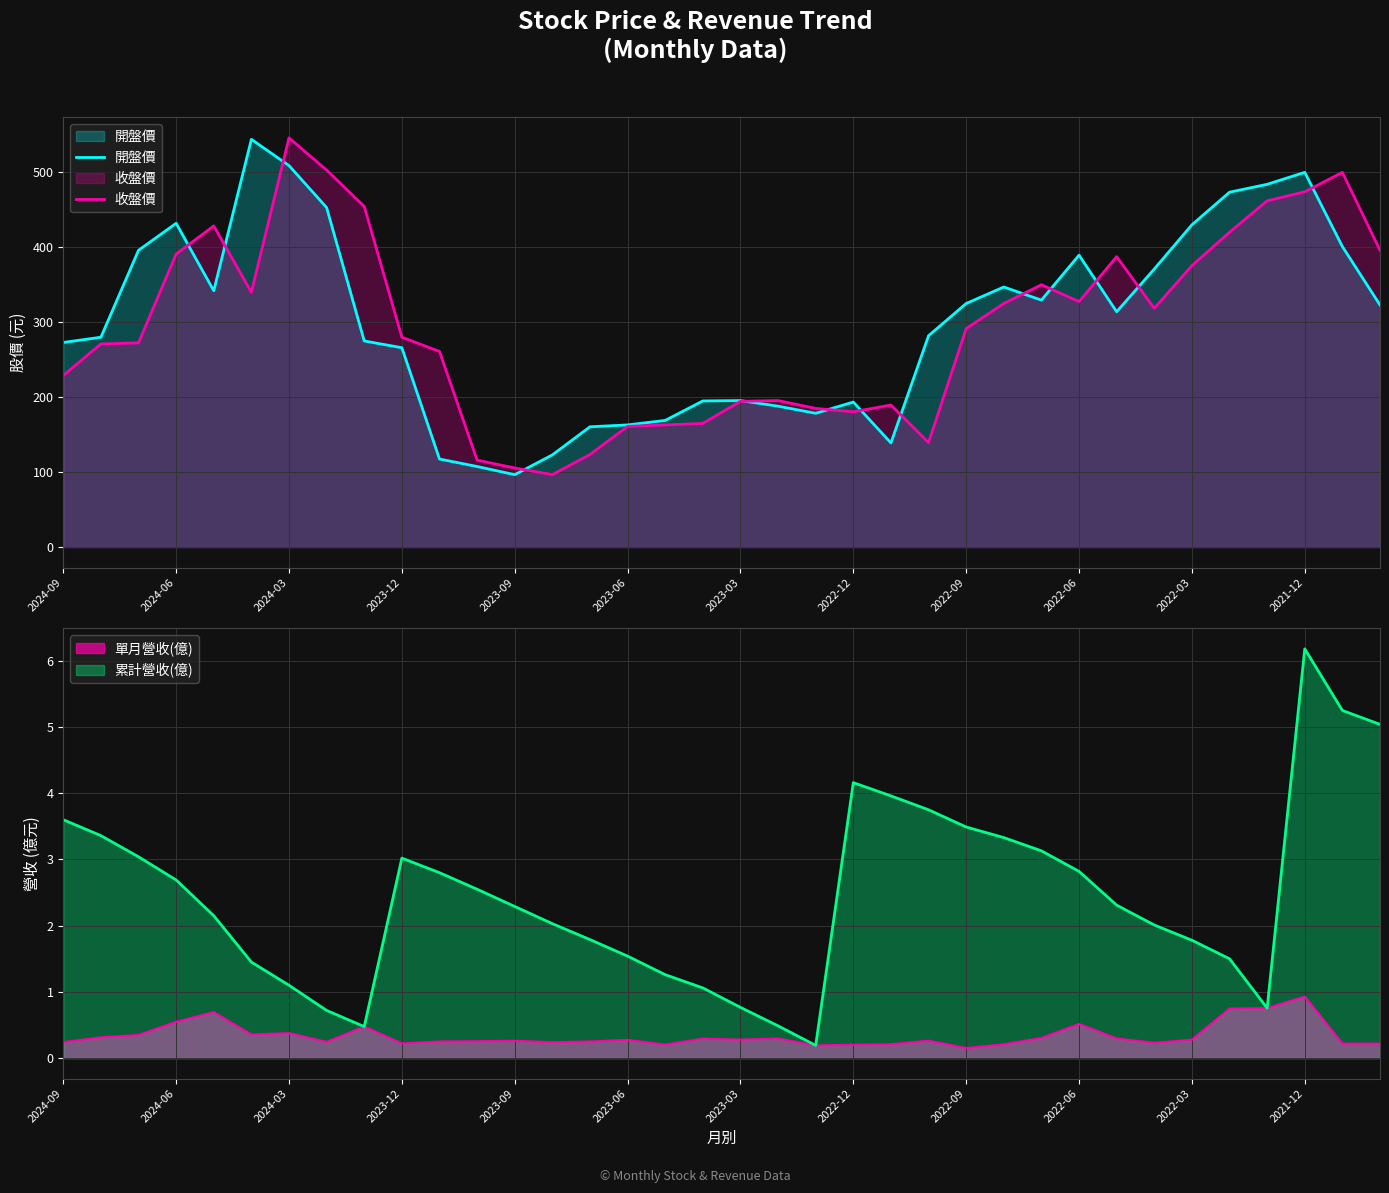

The 累計營收(億) series shows 4.2 at 2022-12. True or false?

True